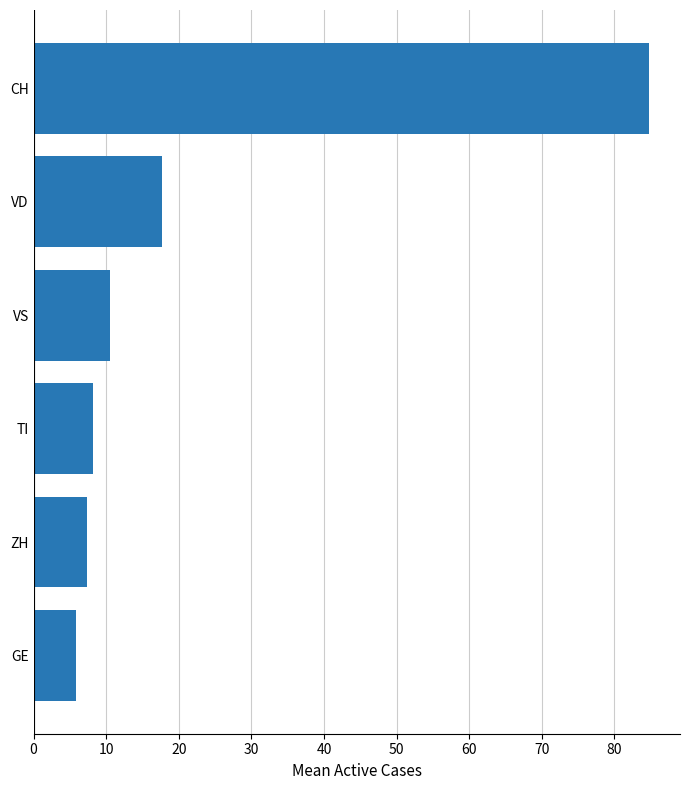

Rank the categories by value from lowest to highest.

GE, ZH, TI, VS, VD, CH